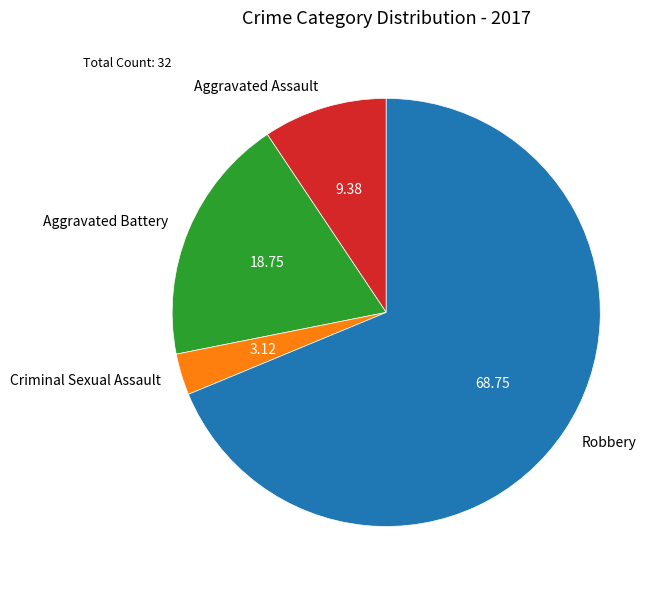

Rank the categories by value from lowest to highest.

Criminal Sexual Assault, Aggravated Assault, Aggravated Battery, Robbery